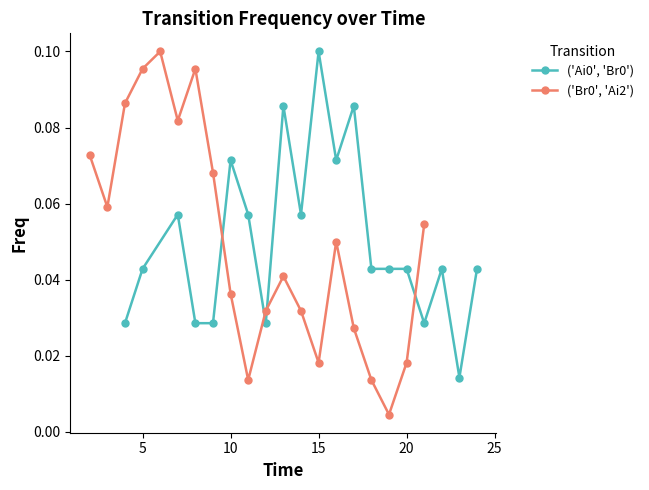

How many data points does each series have?

20